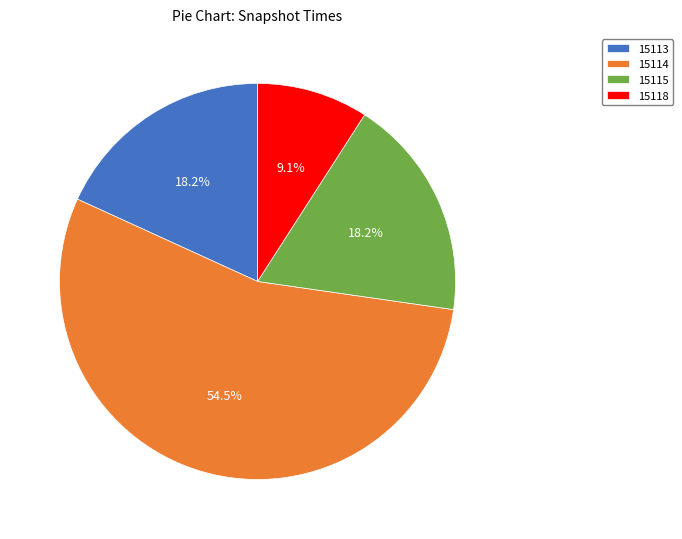

Approximately how many times larger is the value at 15115 compared to 15118?

2.0